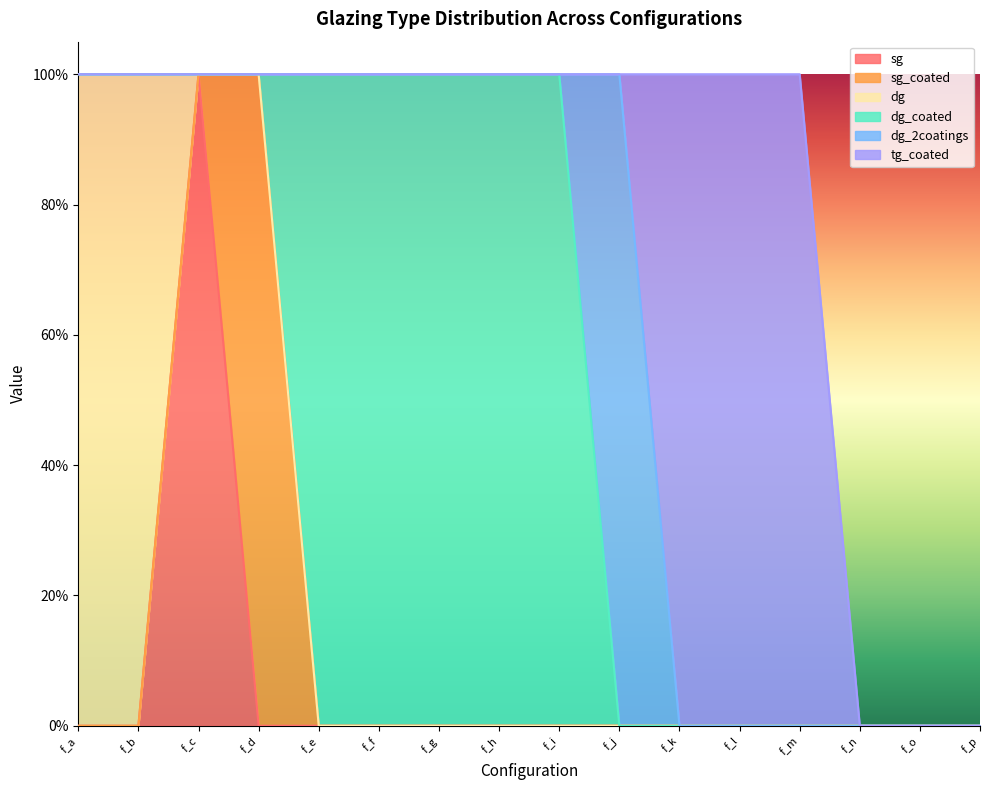

How many distinct data groups are displayed?

6